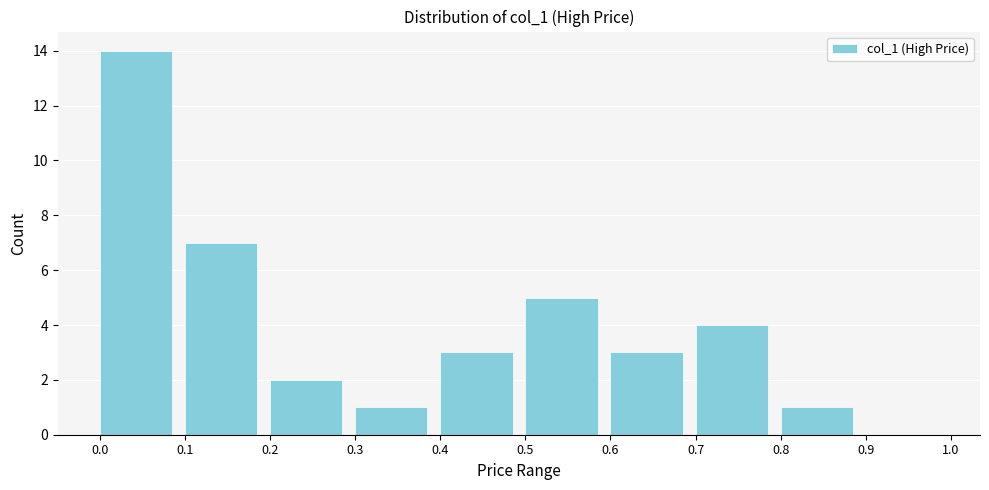

Reading left to right, list every bar in this chart as the range it spans on the x-axis followed by its height. The values are not printed on the chart, so give them approximately, as read against the axis.

0.0 to 0.1: 14
0.1 to 0.2: 7
0.2 to 0.3: 2
0.3 to 0.4: 1
0.4 to 0.5: 3
0.5 to 0.6: 5
0.6 to 0.7: 3
0.7 to 0.8: 4
0.8 to 0.9: 1
0.9 to 1.0: 0